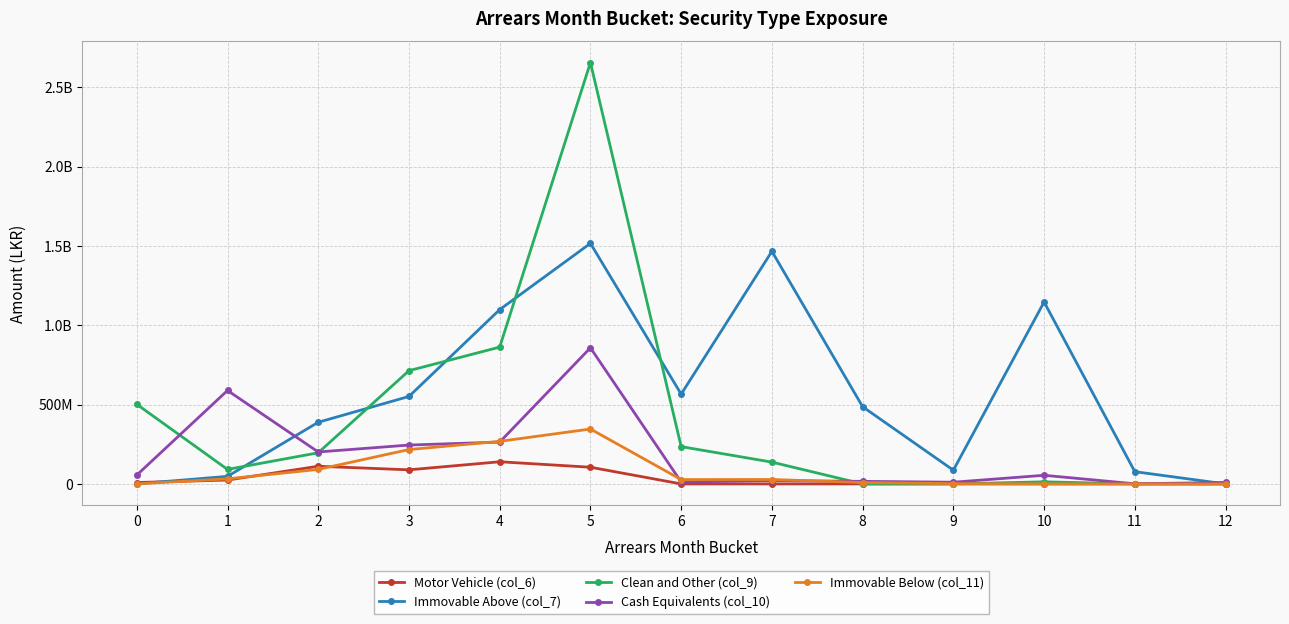

Rank the series at 0 from lowest to highest value.

Immovable Below (col_11), Immovable Above (col_7), Motor Vehicle (col_6), Cash Equivalents (col_10), Clean and Other (col_9)